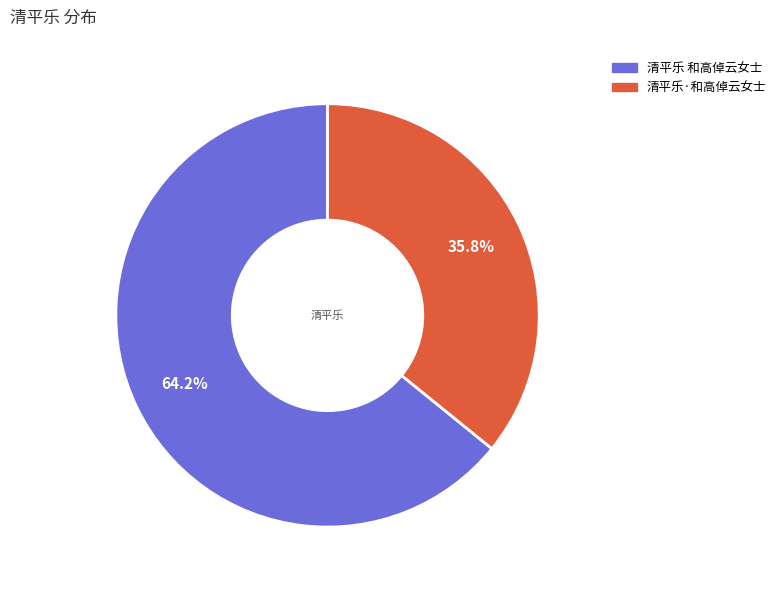

Count the number of slices in the pie.

2